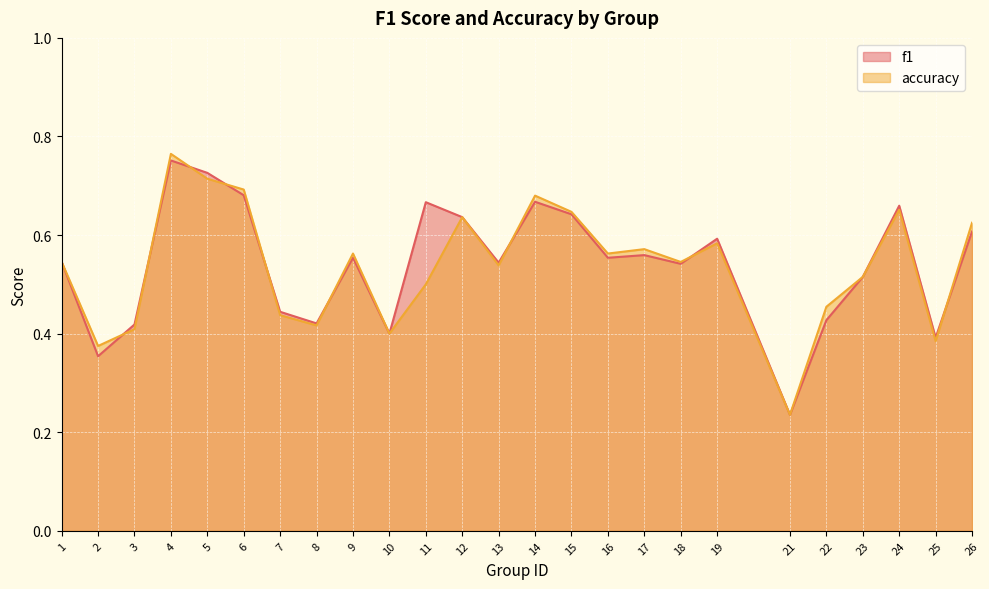

The value of f1 at 24 is 0.9. True or false?

False